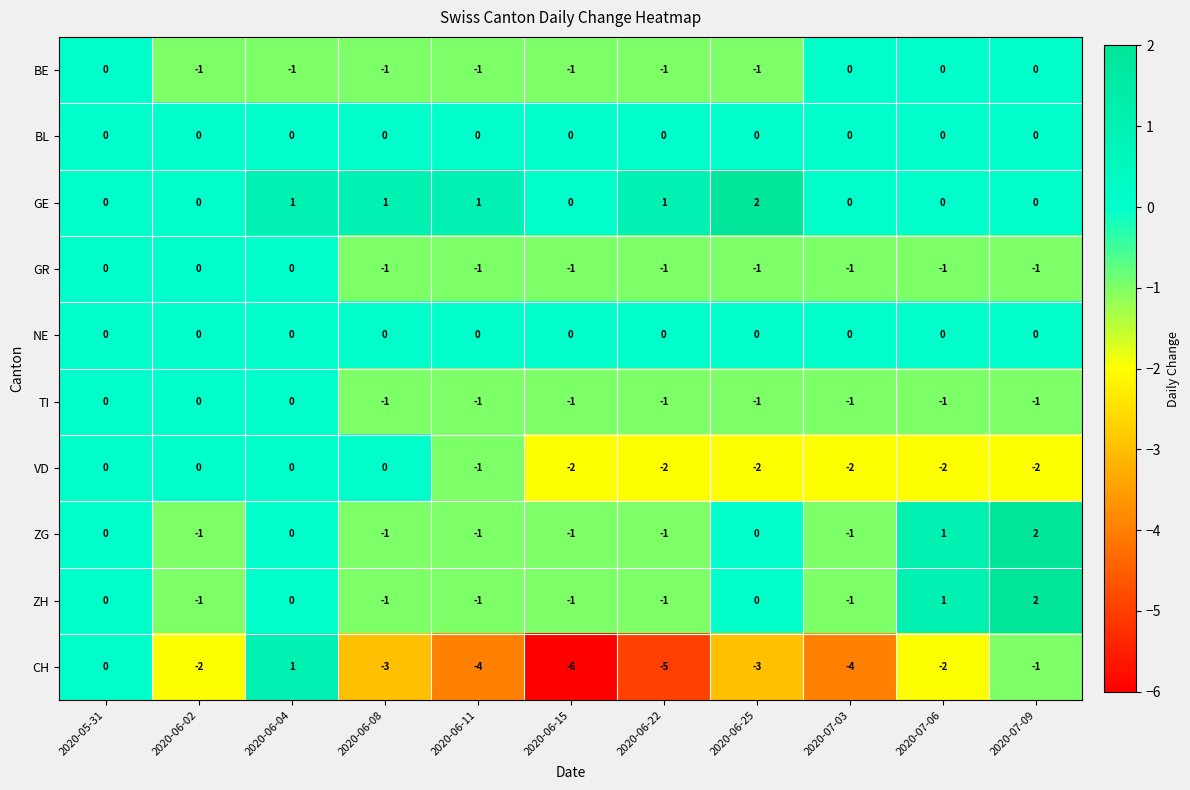

What is the spread (max minus min) of values at 2020-07-03?

4